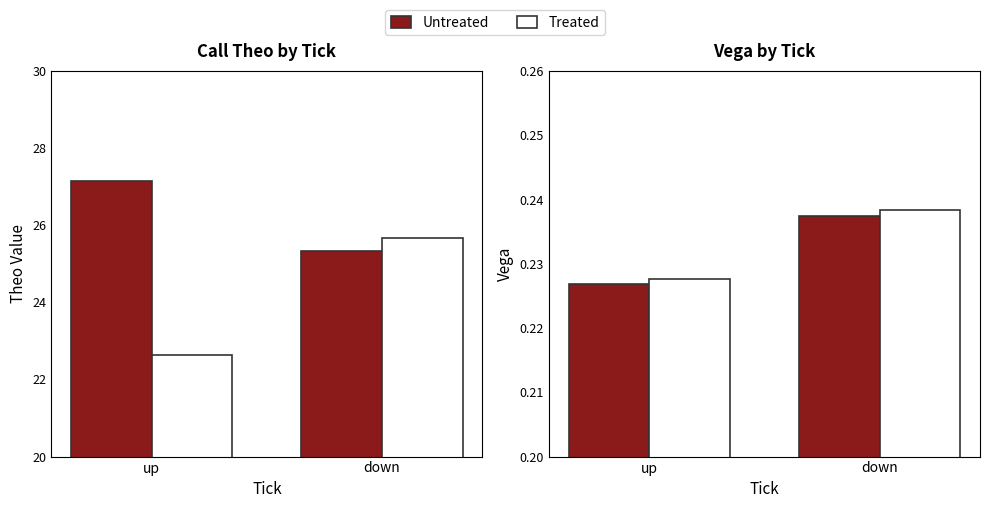

What is the smallest value displayed?

0.2